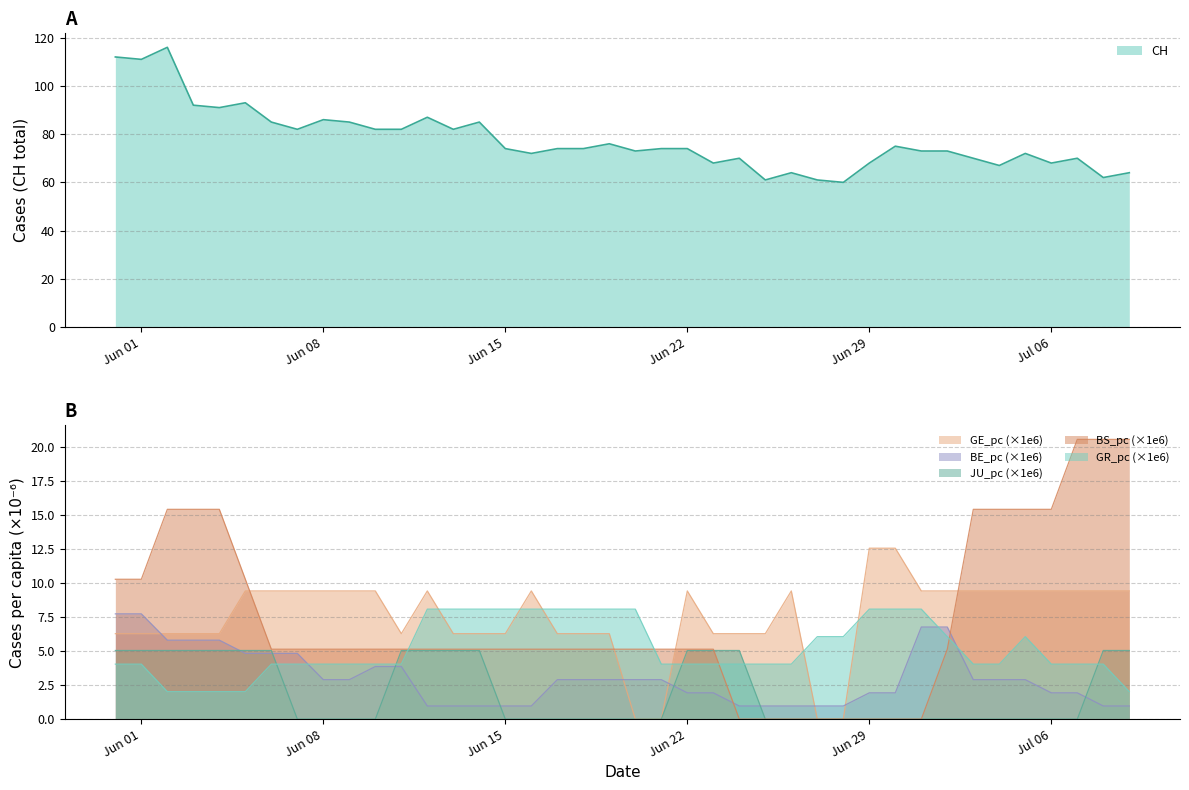

True or false: GR_pc (×1e6) and JU_pc (×1e6) intersect in this chart.

True